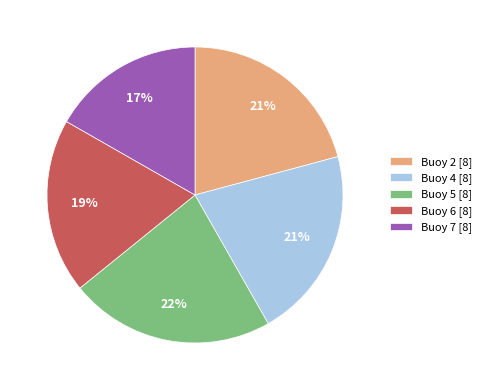

To the nearest percent, what is the combined percentage of Buoy 7 [8] and Buoy 2 [8]?

38%